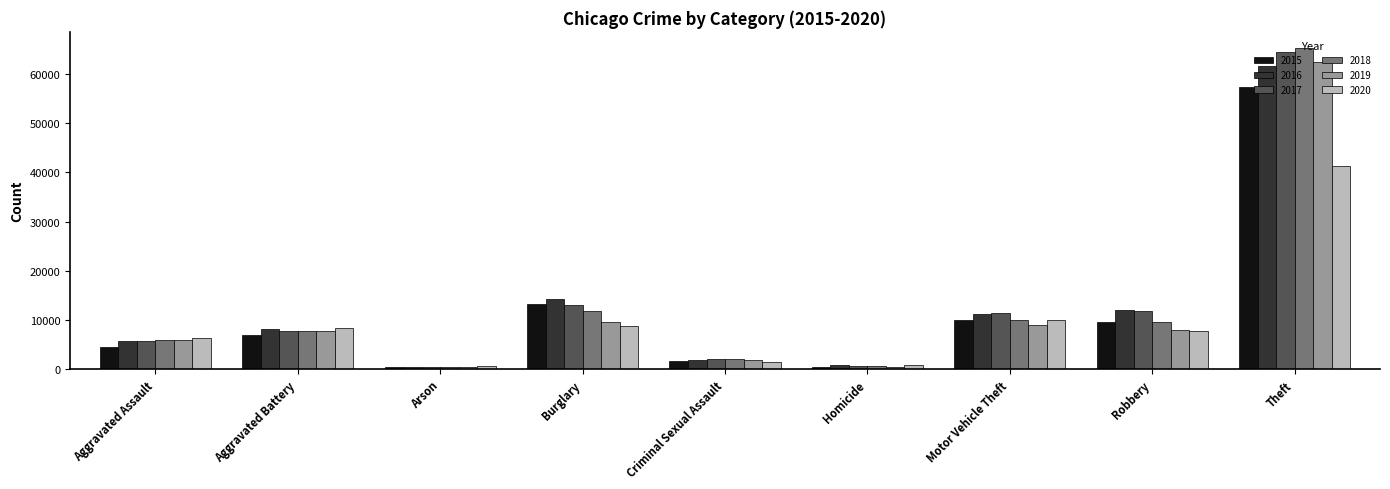

At which category is the sum across all series the highest?

Theft